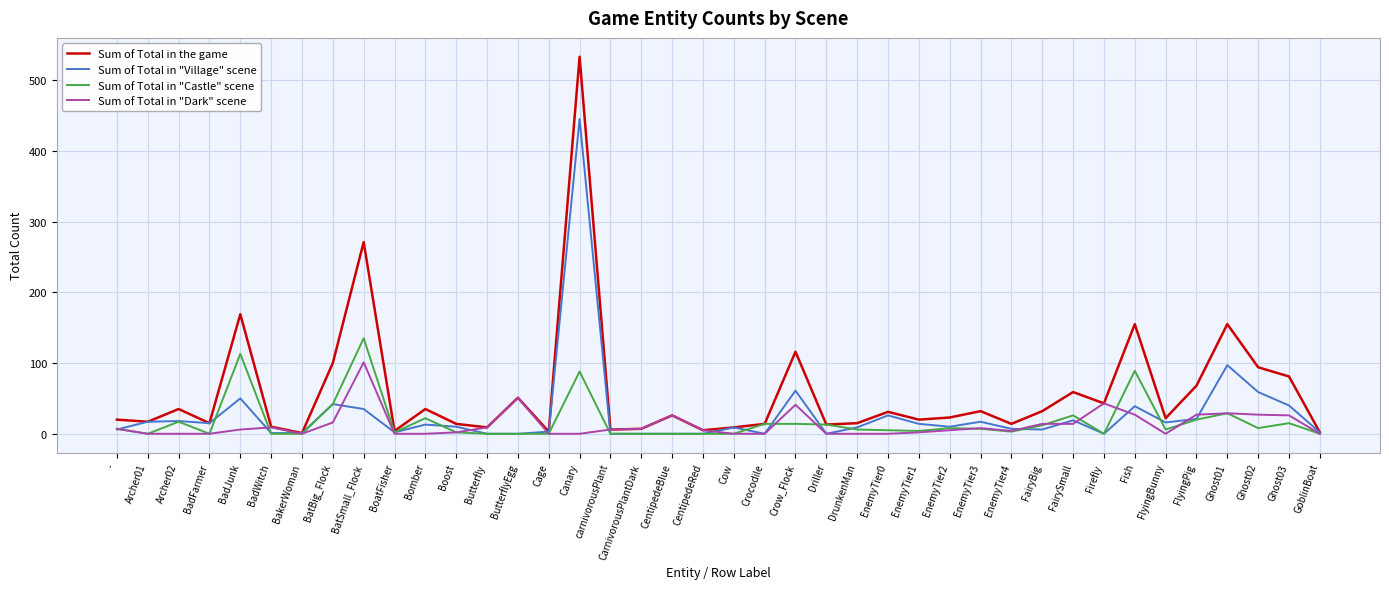

Is the value of Sum of Total in "Dark" scene at Ghost01 greater than the value of Sum of Total in "Castle" scene at GoblinBoat?

Yes